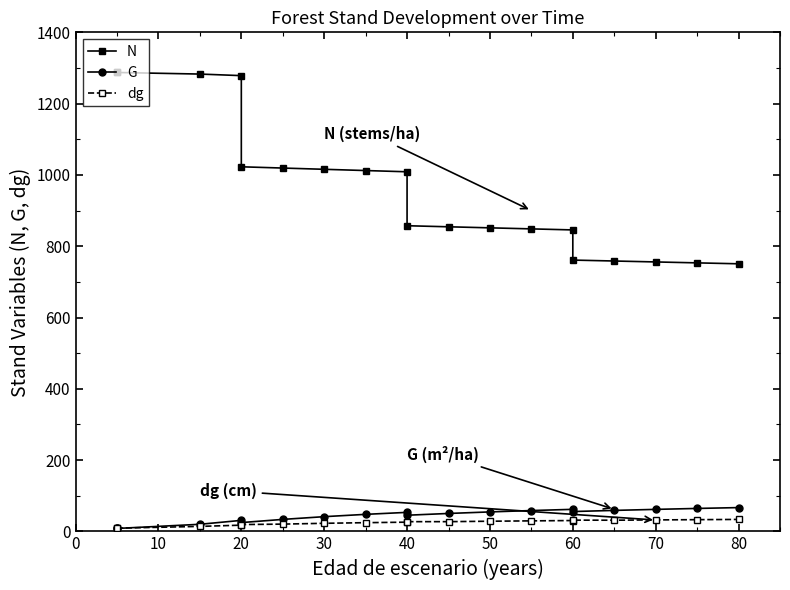

Which series has the largest total across all categories?

N